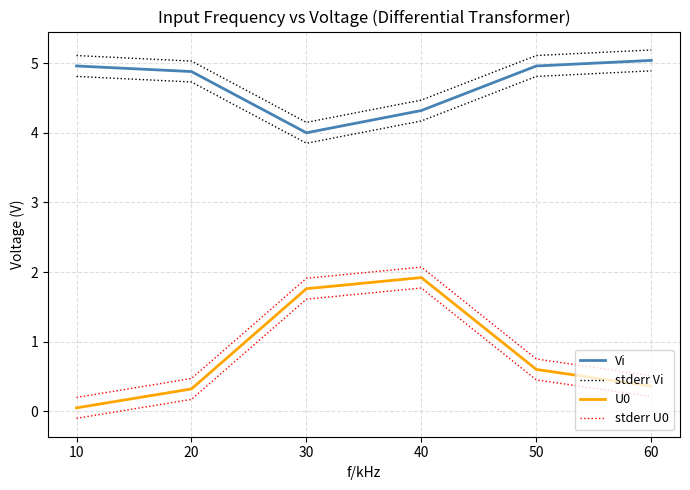

What is the value of the stderr Vi point at the 5th from the left?

5.1